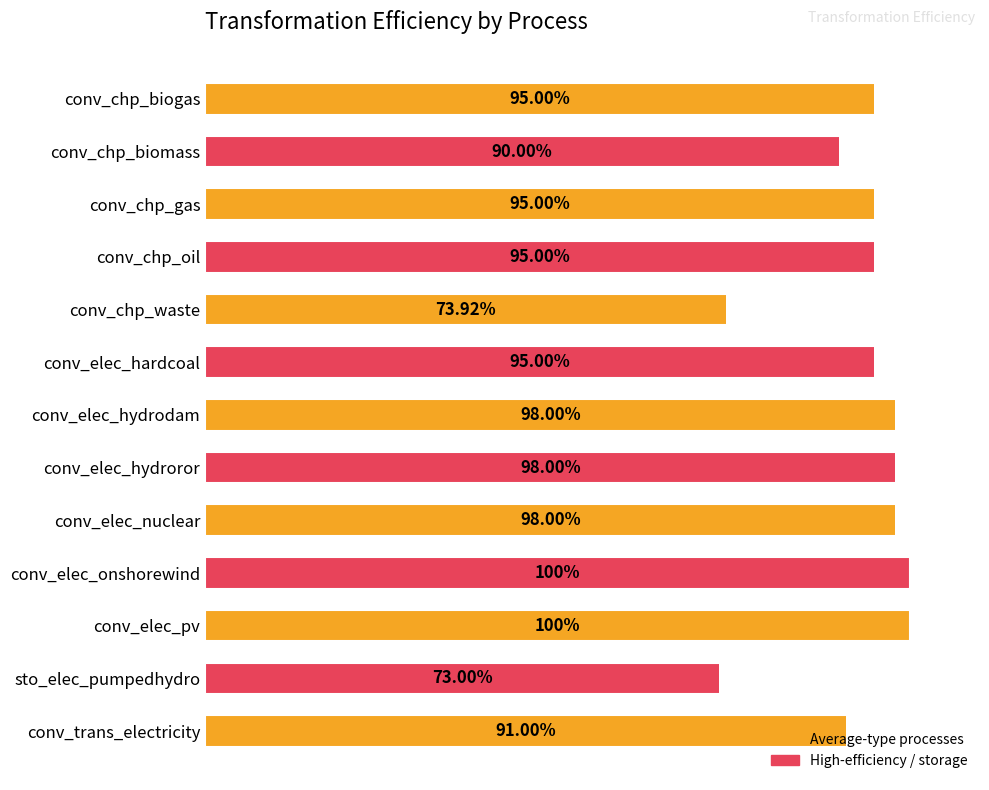

What is the difference between the maximum and minimum values?

0.3